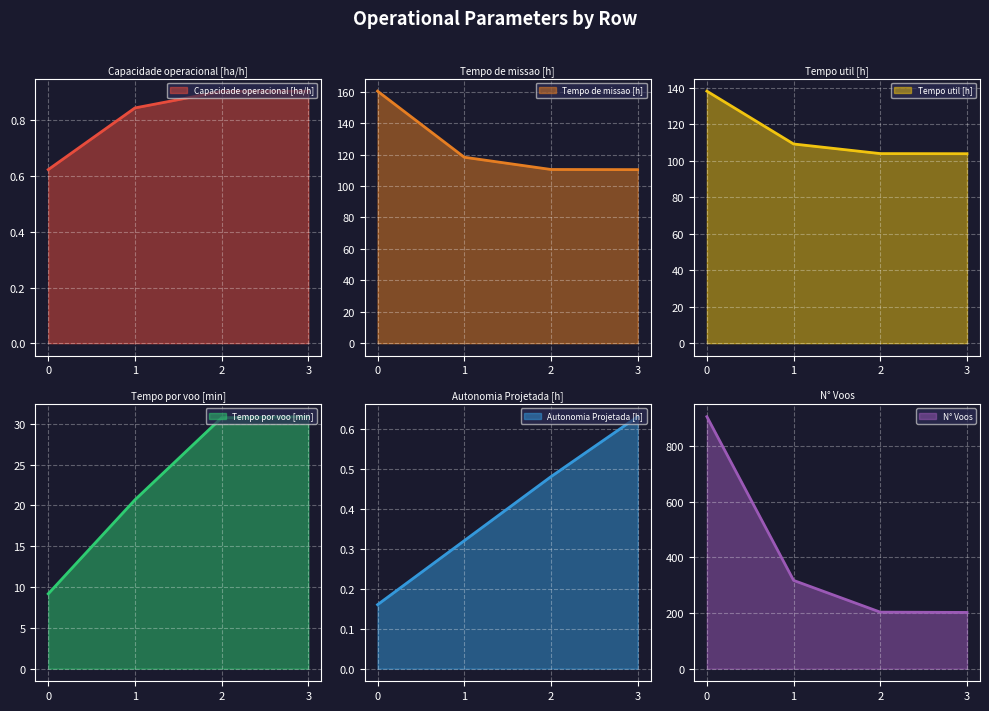

Count the number of data series in this chart.

6